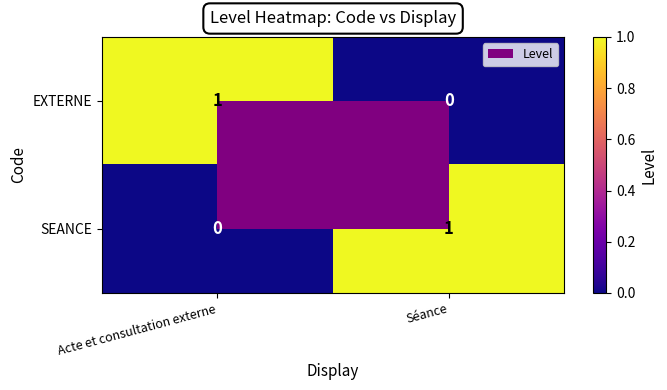

The EXTERNE series shows 1 at Acte et consultation externe. True or false?

True